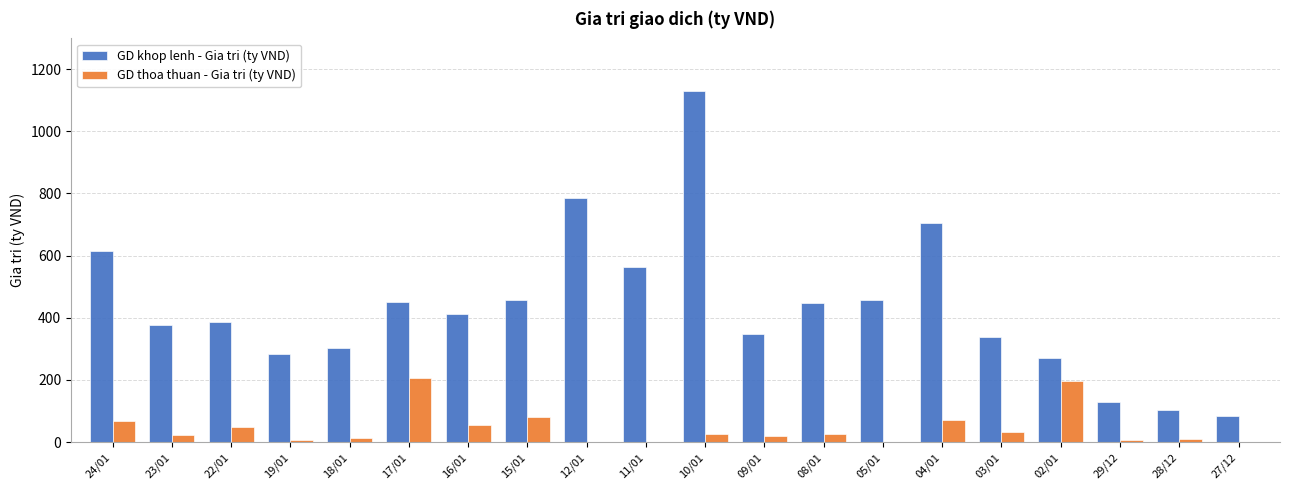

True or false: GD khop lenh - Gia tri (ty VND) has a value of 346.9 at 09/01.

True